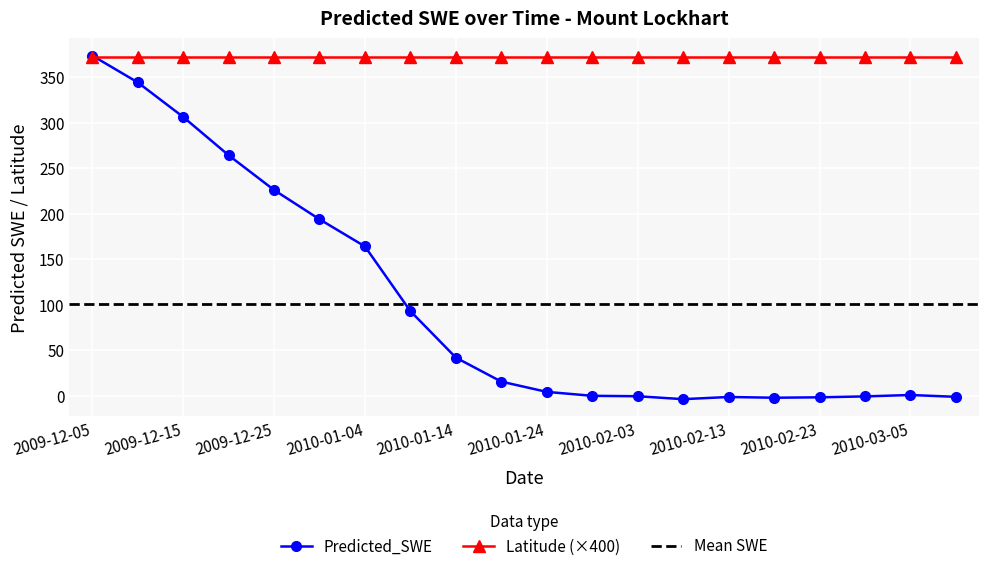

What is the value of the 8th point from the left?

92.8